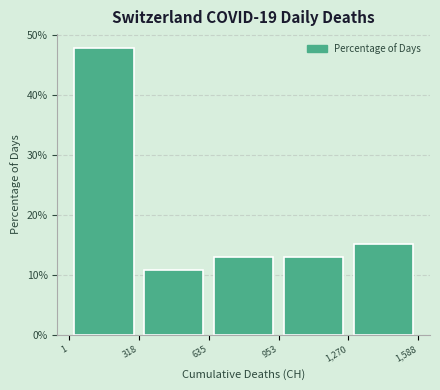

What is the height of the bar covering 1 to 318 on the x-axis? The values are not printed on the chart, so give them approximately, as read against the axis.

48